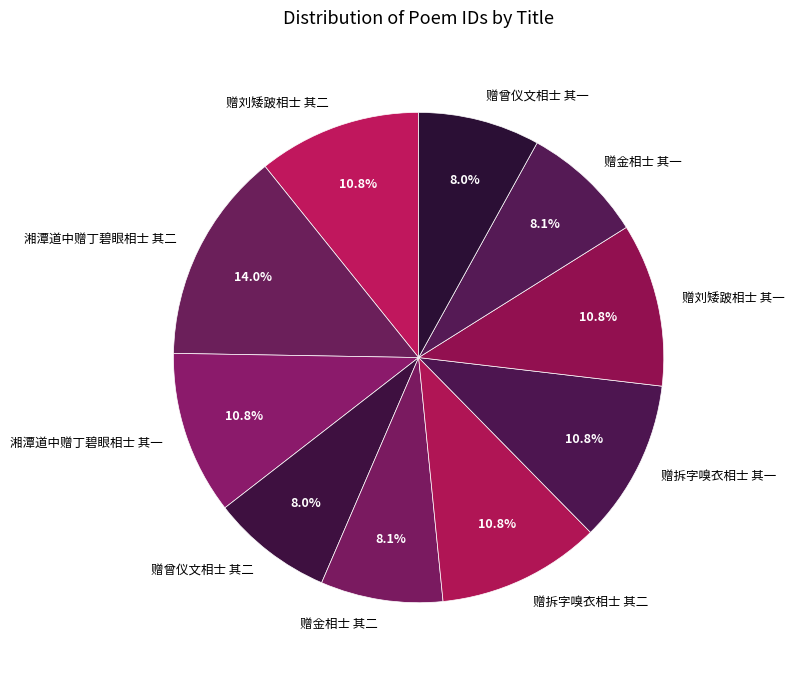

Does 湘潭道中赠丁碧眼相士 其一 represent more than half of the total?

No